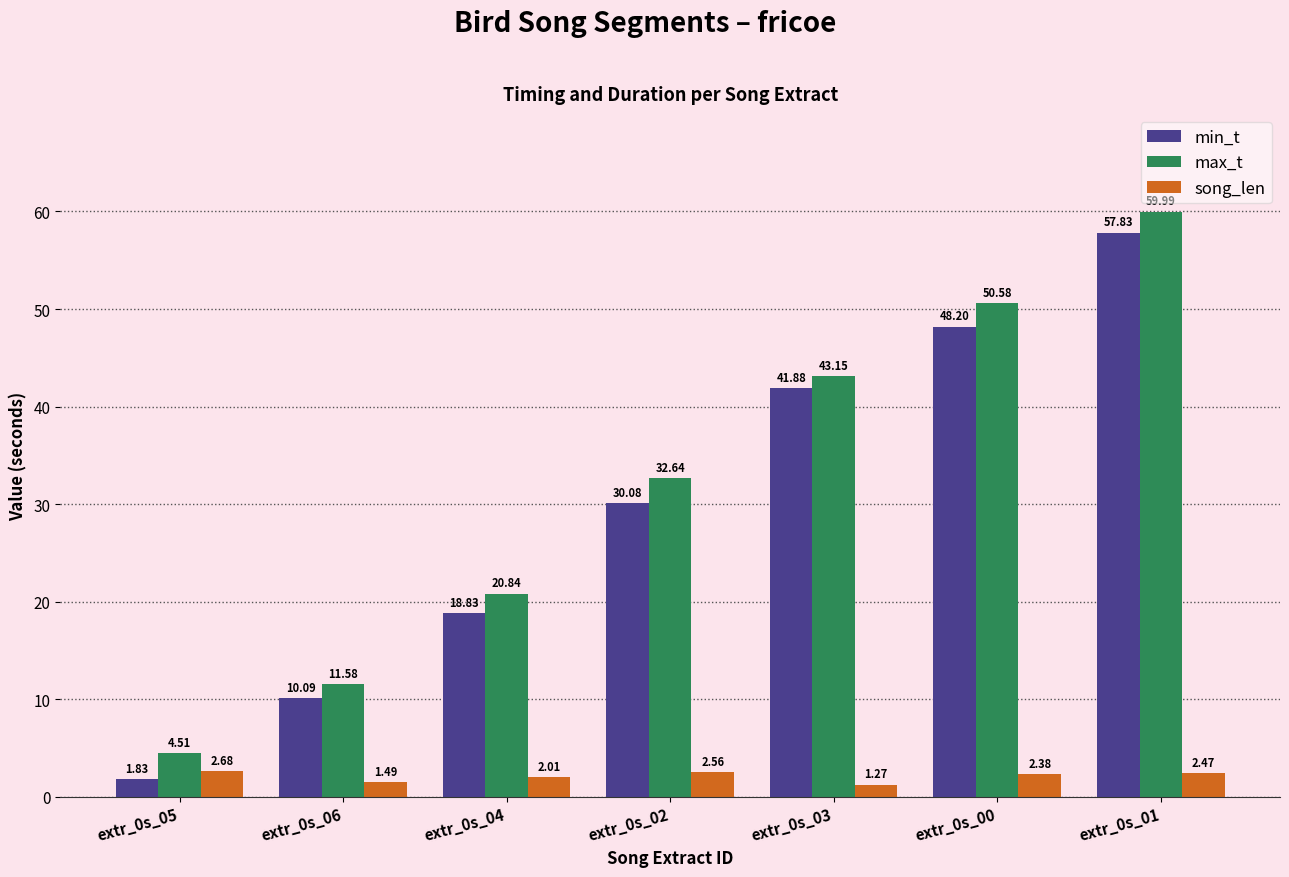

What is the difference between the highest and lowest values at extr_0s_03?

41.9